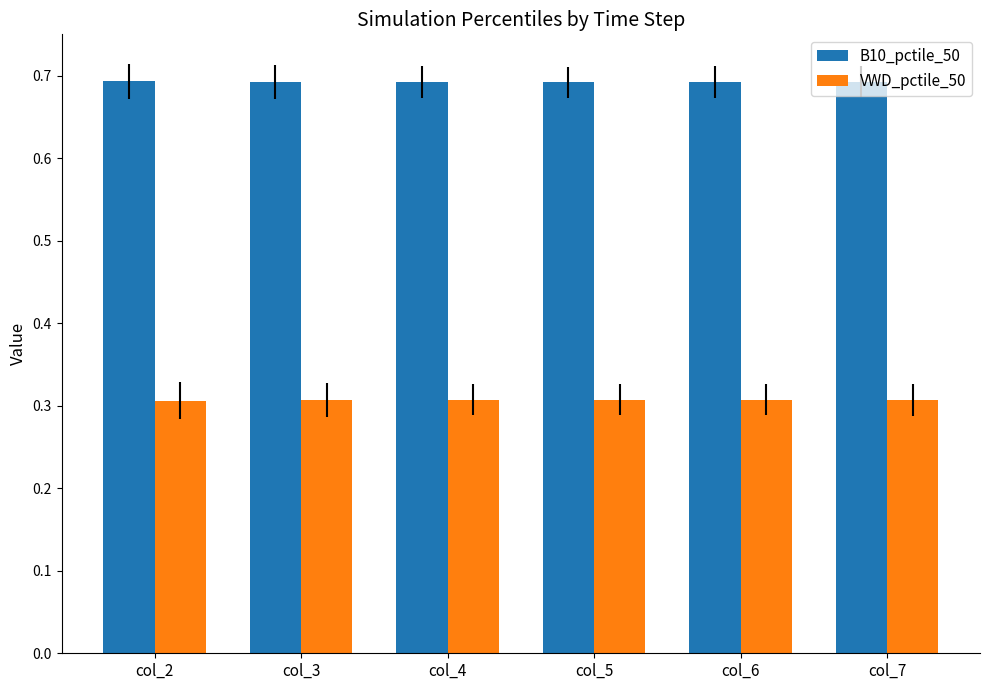

Rank the series by their maximum value, from lowest to highest.

VWD_pctile_50, B10_pctile_50